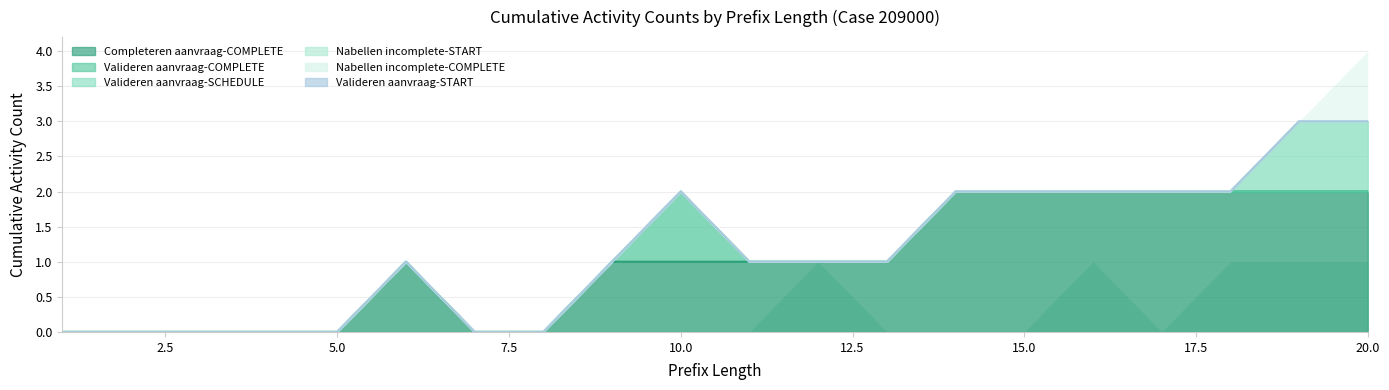

What is the sum of all W_Valideren aanvraag-SCHEDULE values?

2